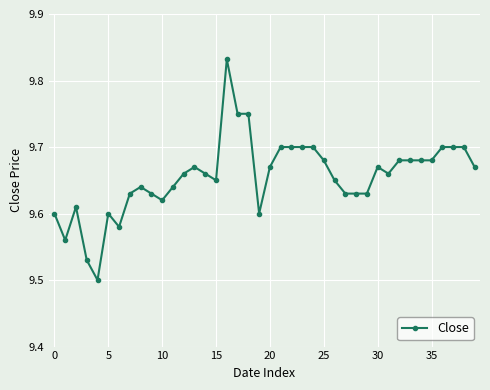

What is the difference between the maximum and minimum values?

0.3